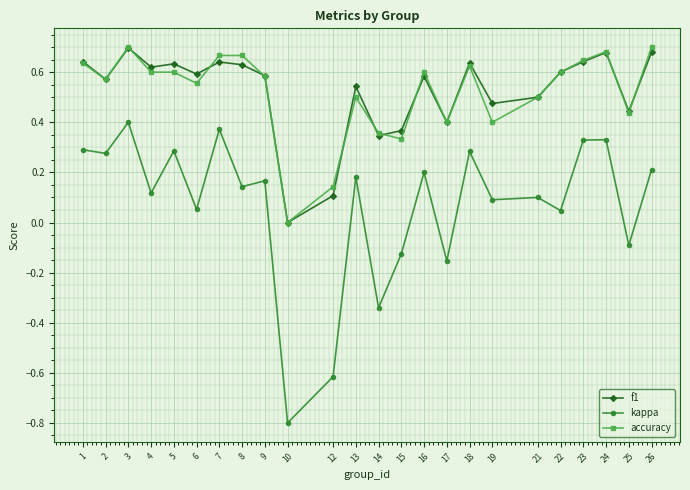

What is the total value across all series at 18?

1.5